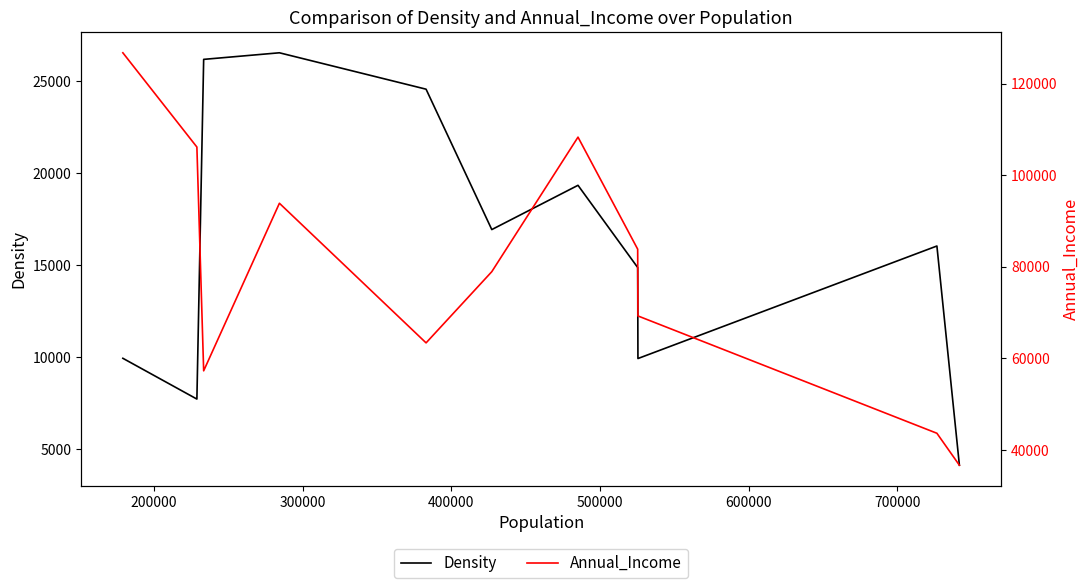

Reading right to left, extract all data points from this chart.

Density: 4122	16040	9922	14871	19340	16933	24566	26545	26187	7718	9935
Annual_Income: 36664	43641	69259	83839	108300	78924	63378	93864	57275	106140	126720